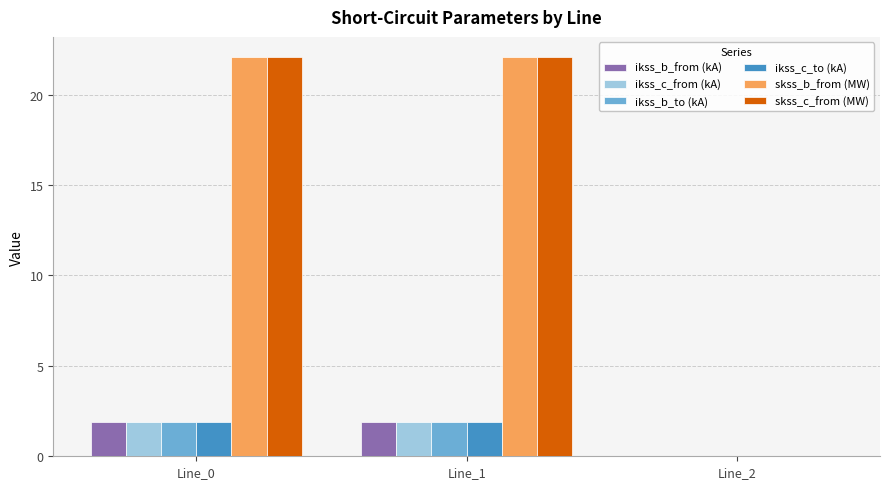

What is the maximum value shown in the chart?

22.1